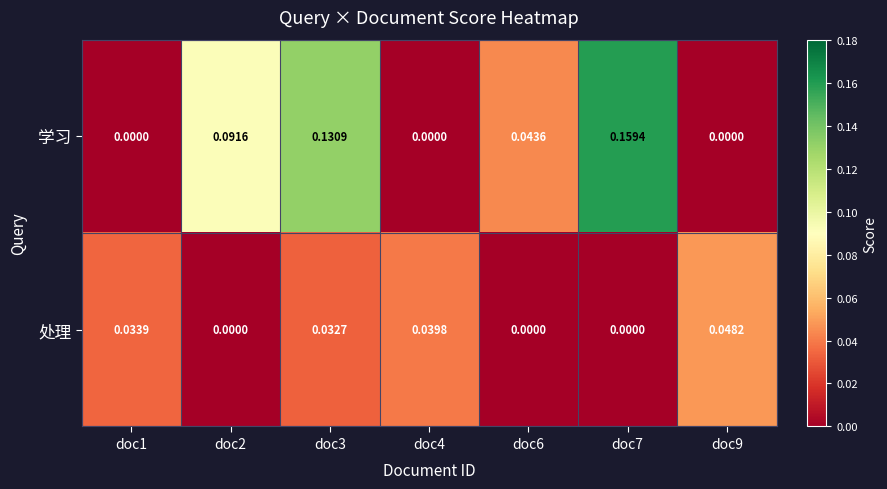

Between doc2 and doc4, which series saw the biggest shift?

学习